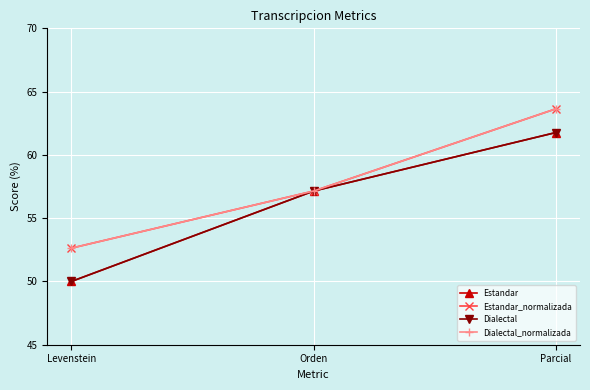

What is the minimum value for Dialectal?

50.0